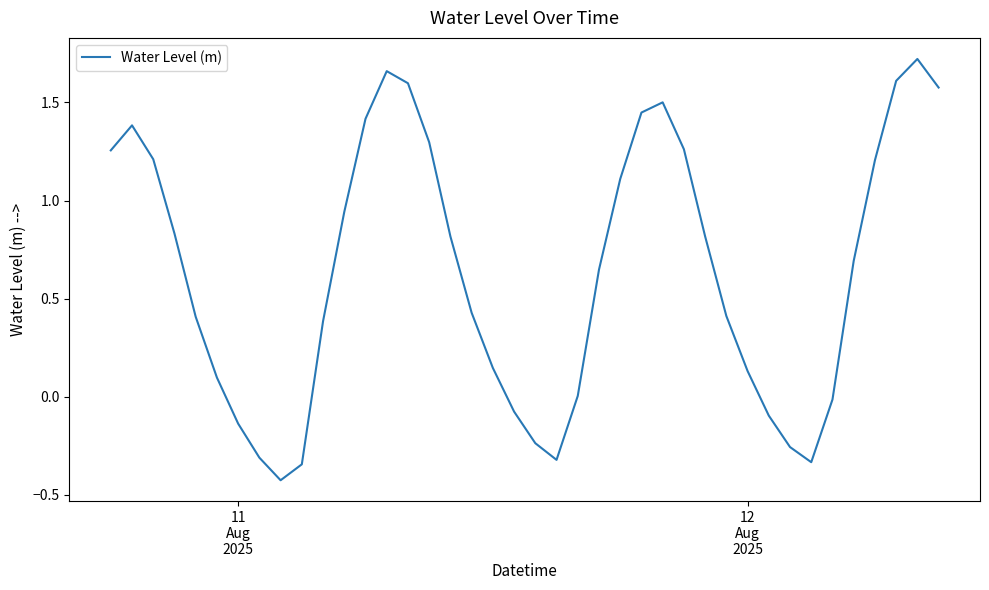

Does the chart have visible grid lines?

No